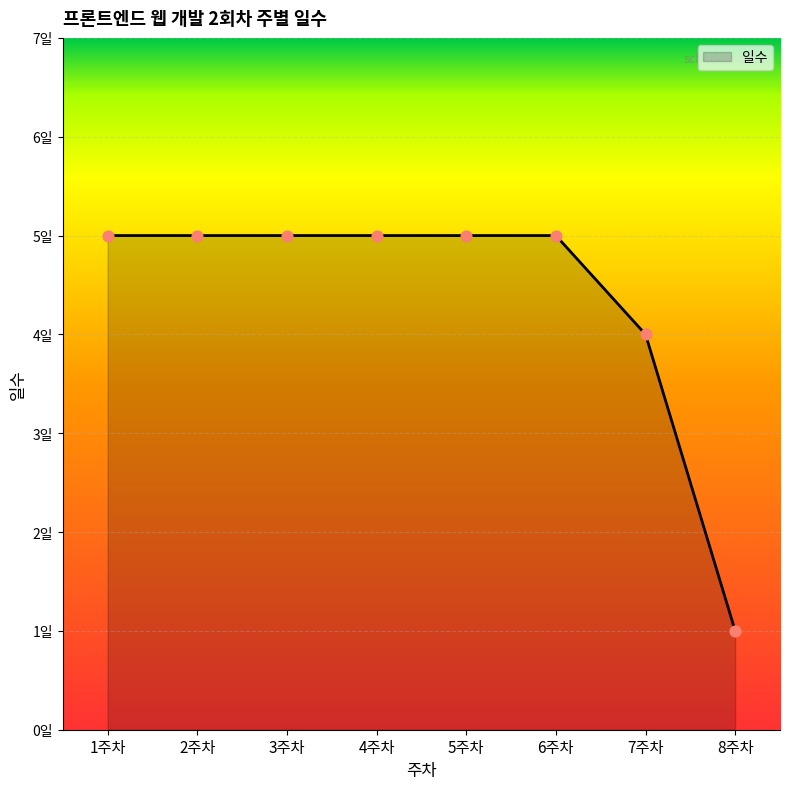

Approximately how many times larger is the value at 3주차 compared to 8주차?

5.0